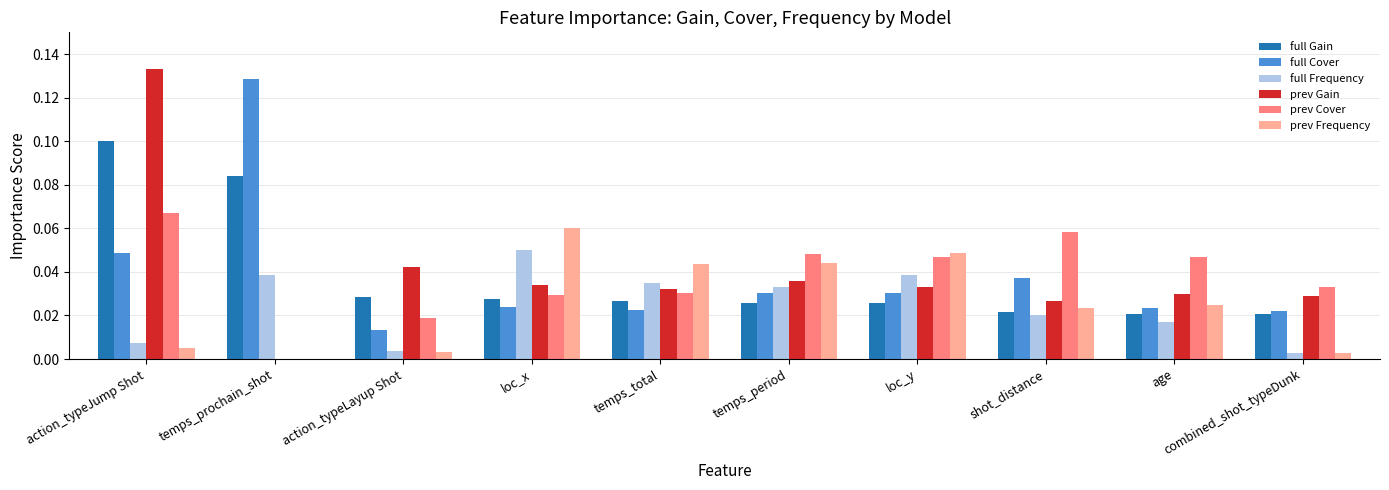

What is the sum of all prev Gain values?

0.4